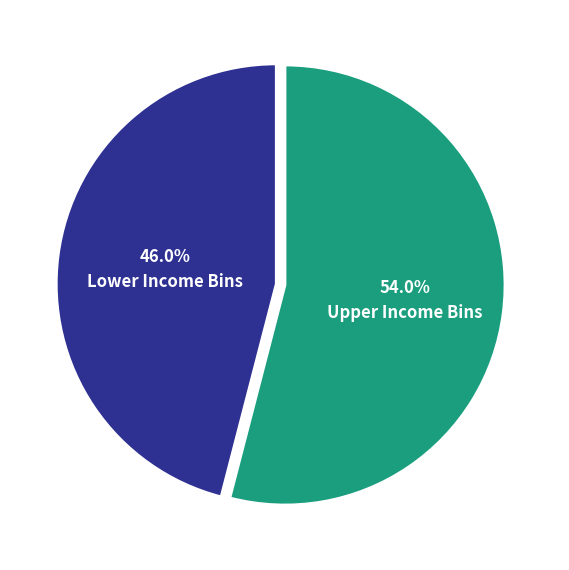

Is there any slice that represents more than half of the pie?

Yes